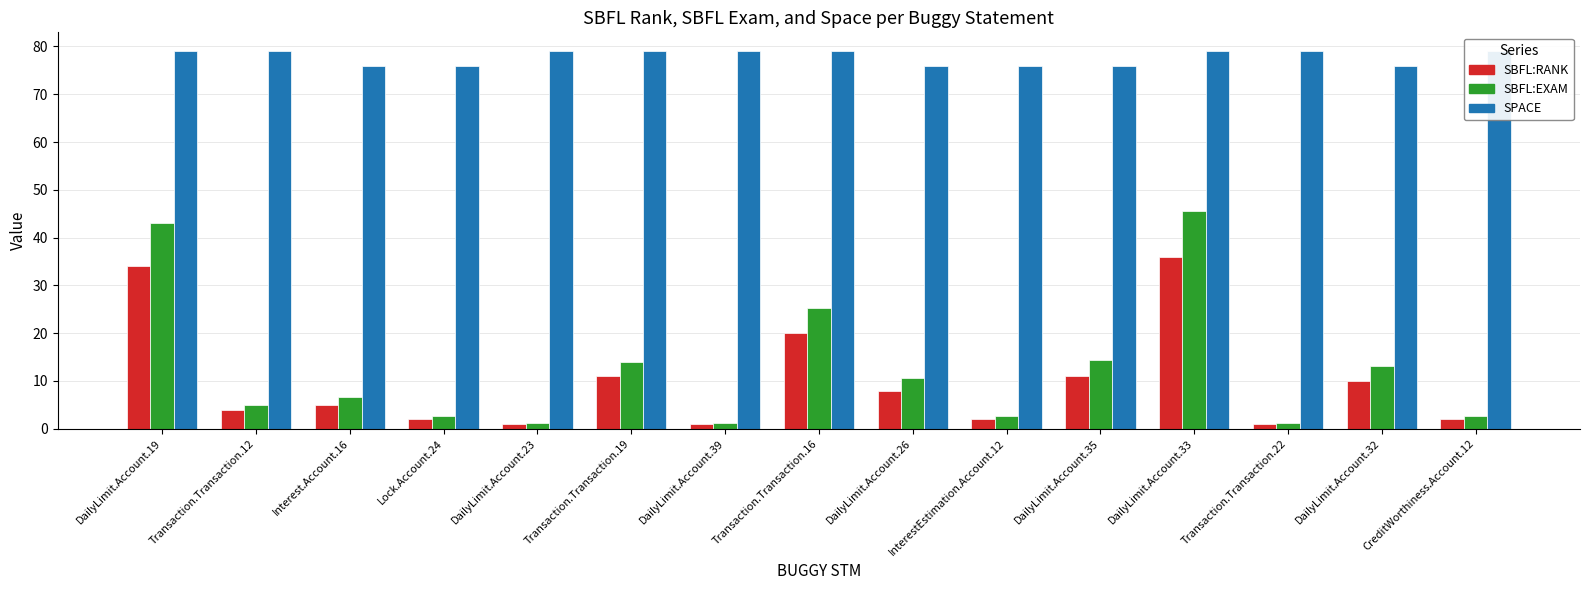

What is the total value across all series at DailyLimit.Account.19?

156.0